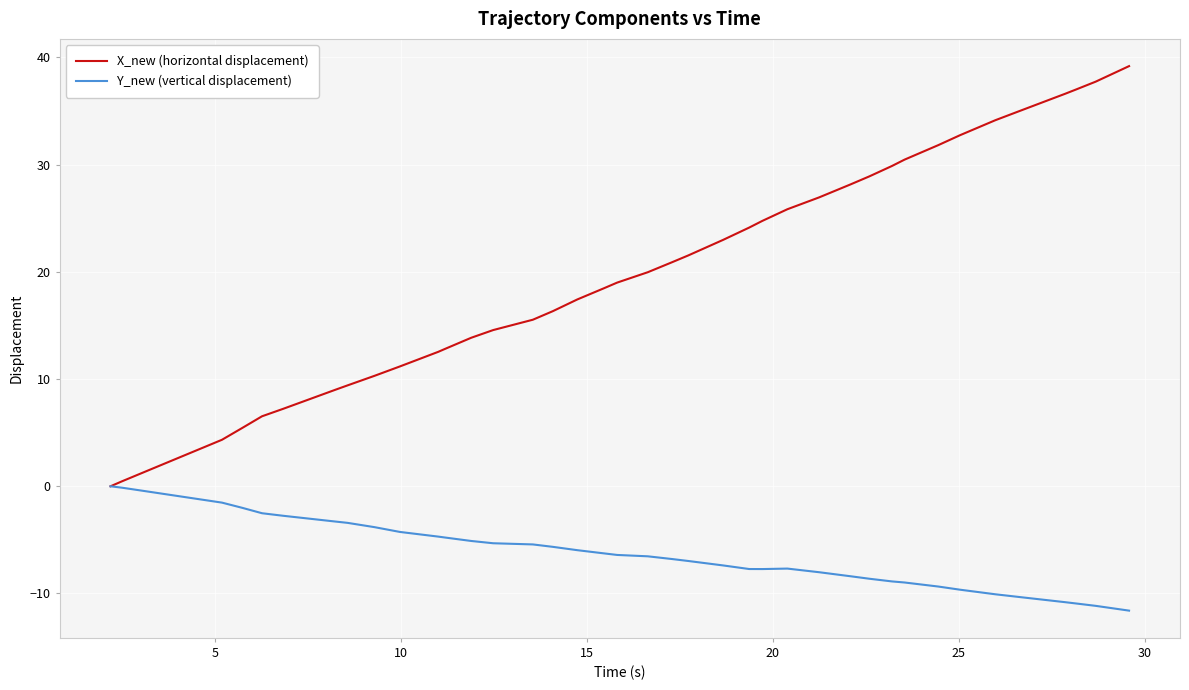

Does the chart display data point markers on the line(s)?

No